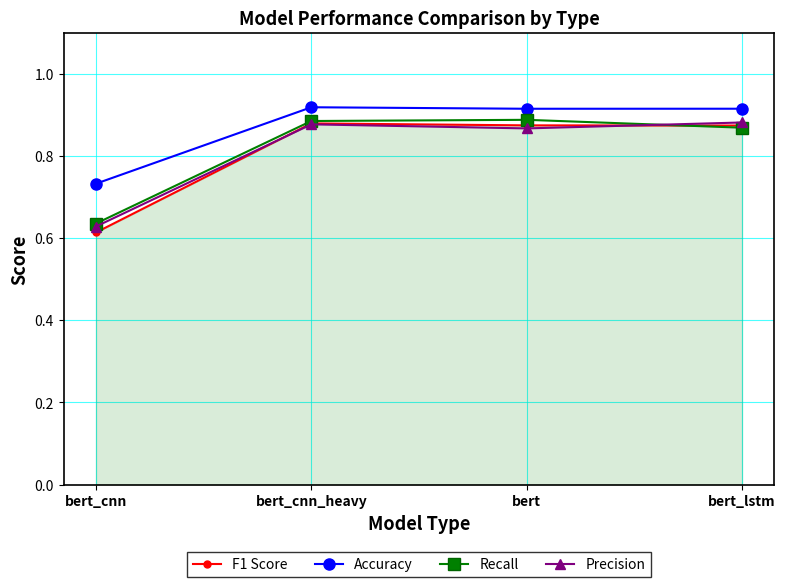

At which label is Accuracy closest to 0?

bert_cnn